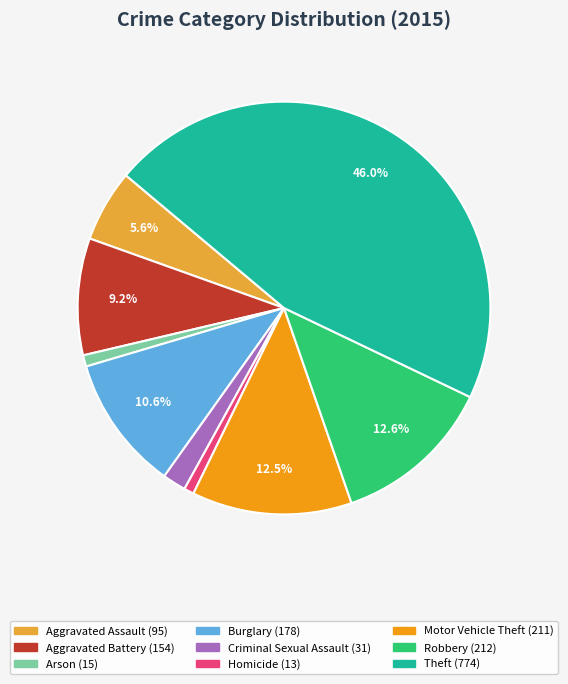

True or false: Burglary accounts for 11% of the total.

True